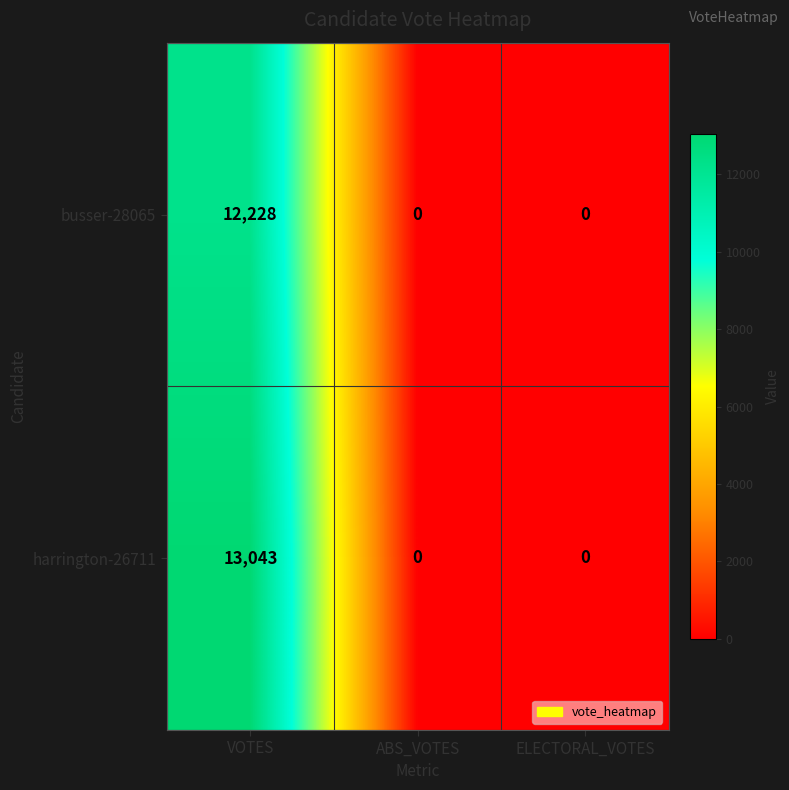

The busser-28065 series shows 0 at ABS_VOTES. True or false?

True